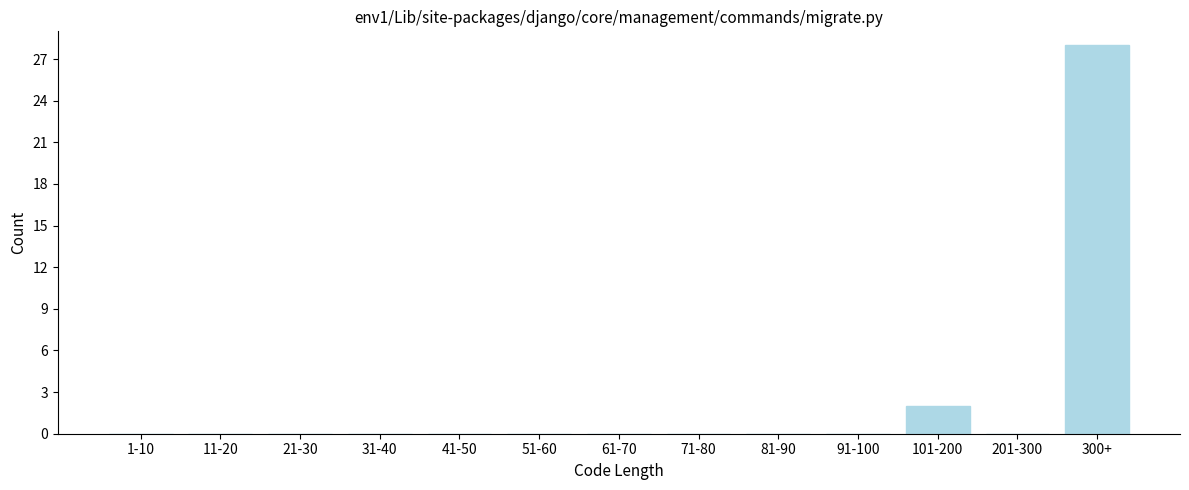

Reading right to left, what are all the values shown in this chart?

300+=28	201-300=0	101-200=2	91-100=0	81-90=0	71-80=0	61-70=0	51-60=0	41-50=0	31-40=0	21-30=0	11-20=0	1-10=0